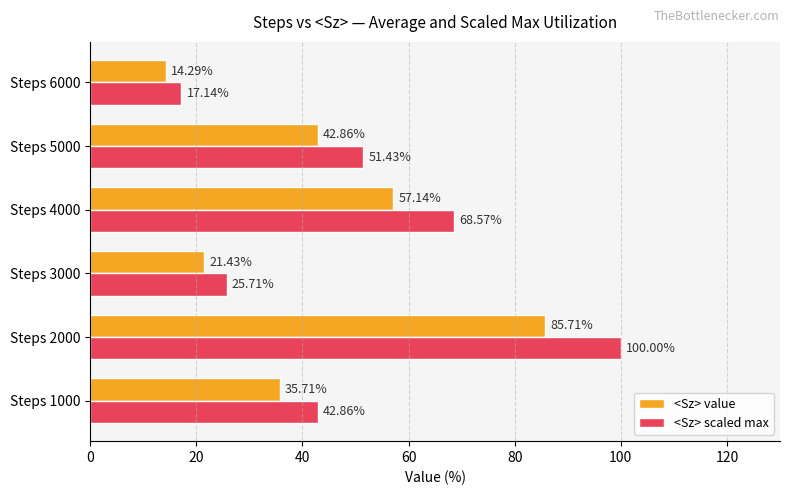

What is the difference between the maximum and minimum values in the <Sz> scaled max series?

82.9